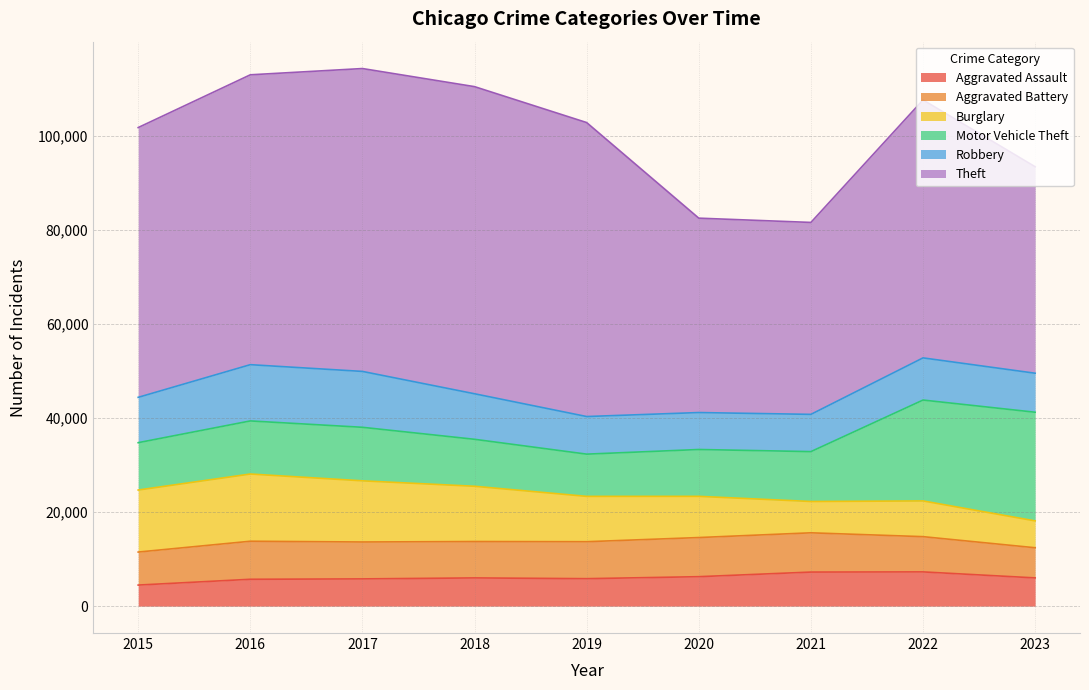

What is the highest value of the Aggravated Assault series?

7280